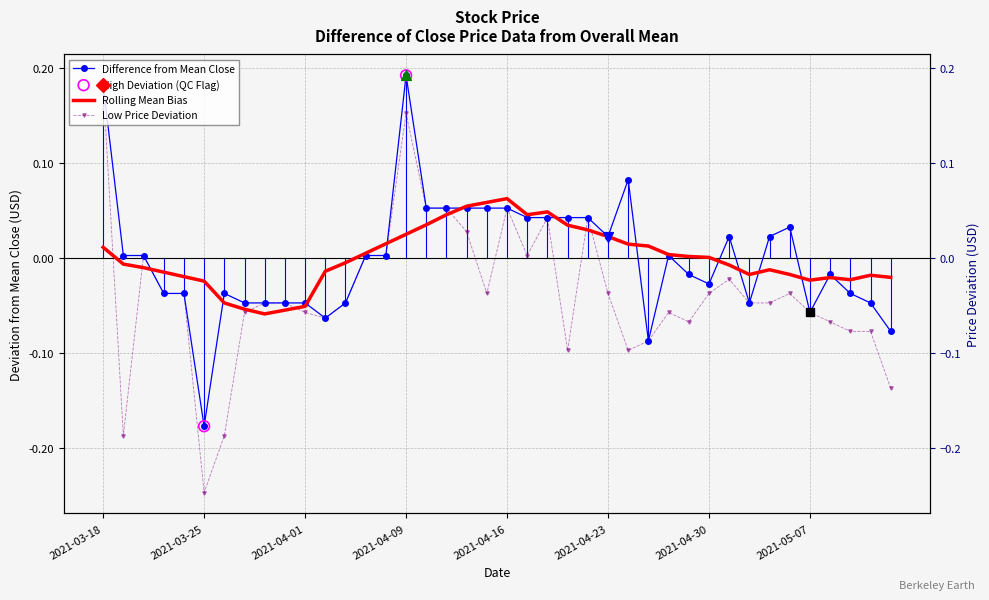

Which series reaches the minimum Y coordinate?

low